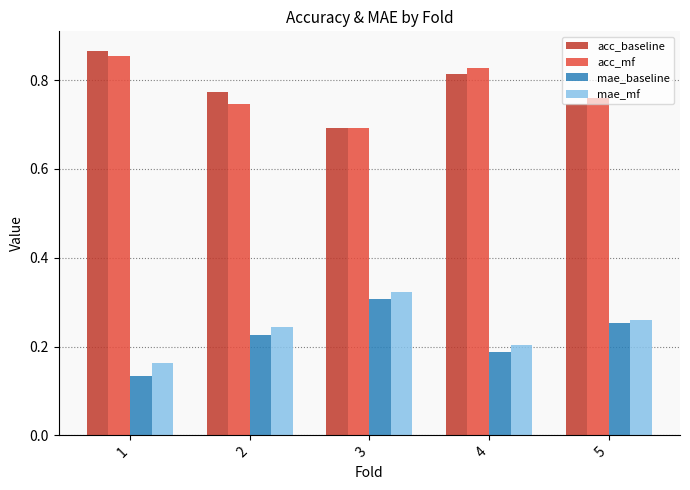

The value of acc_baseline at 3 is 0.5. True or false?

False